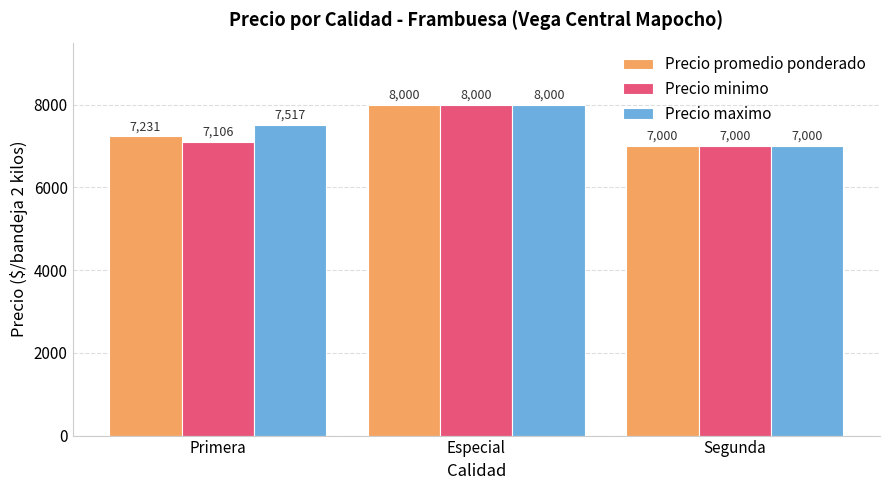

Which series changed the most between Primera and Especial?

Precio minimo